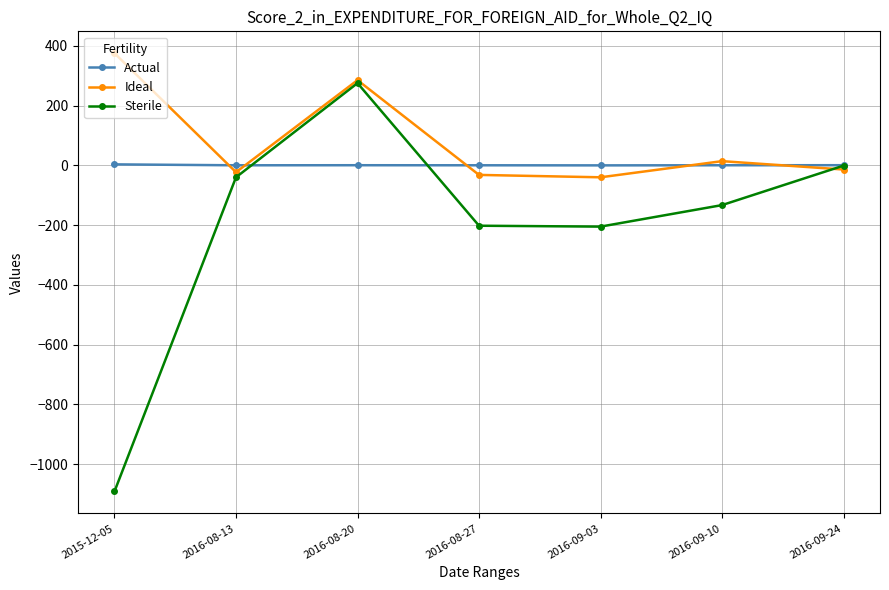

At which category is the sum across all series the highest?

2016-08-20